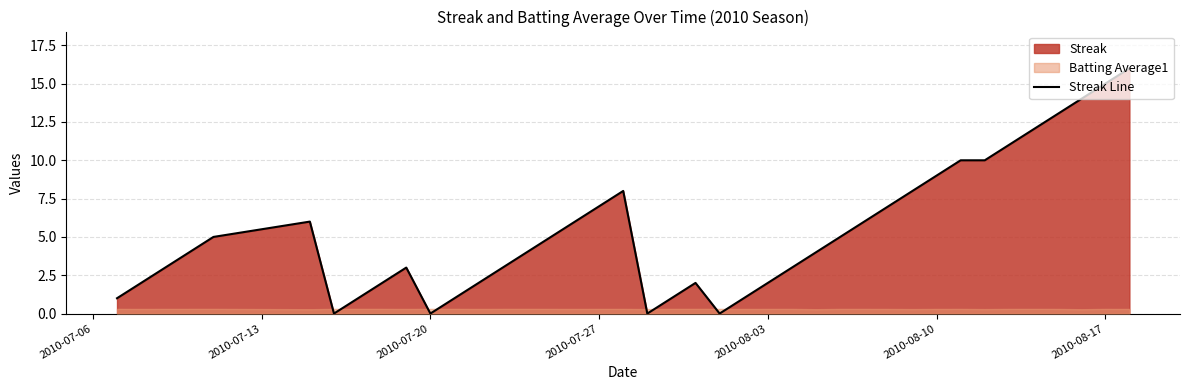

The value of Streak Line at 2010-07-20 is 5. True or false?

False